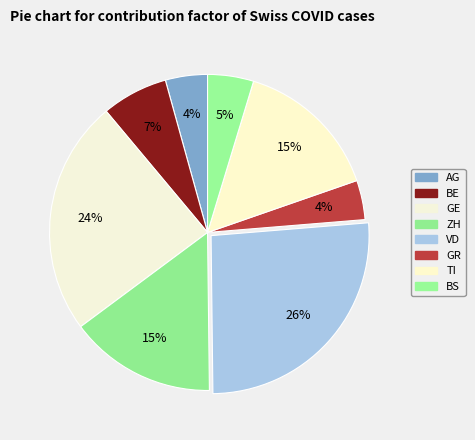

What percentage is the GE slice, to the nearest percent?

24%